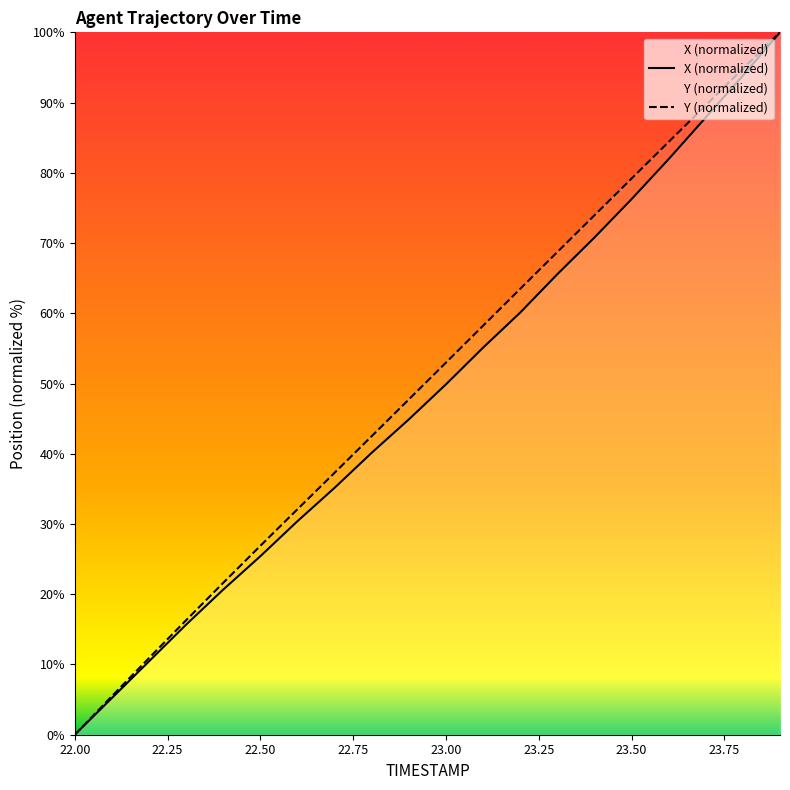

True or false: Y has more than 1 points higher than both neighbors.

False